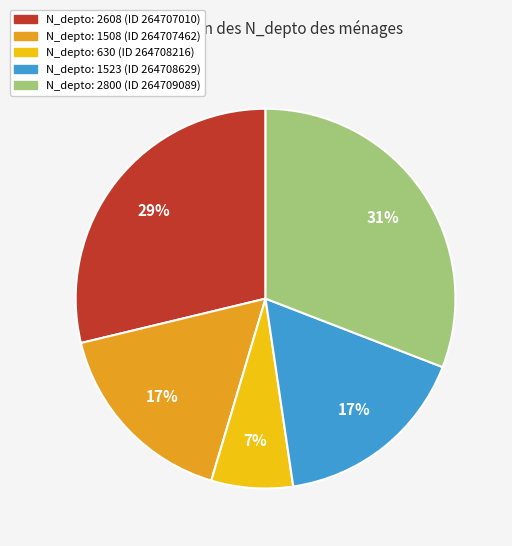

What is the smallest slice in the pie chart?

N_depto: 630 (ID 264708216)